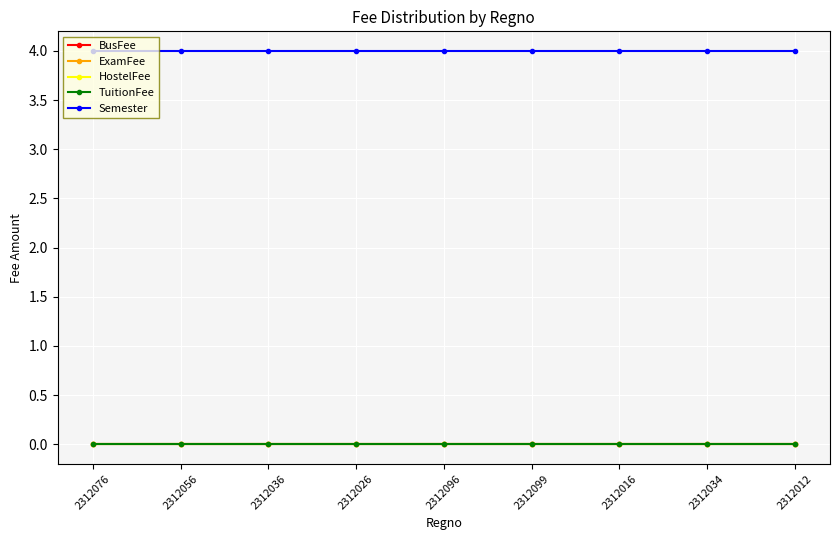

Which series has the widest spread of values?

ExamFee